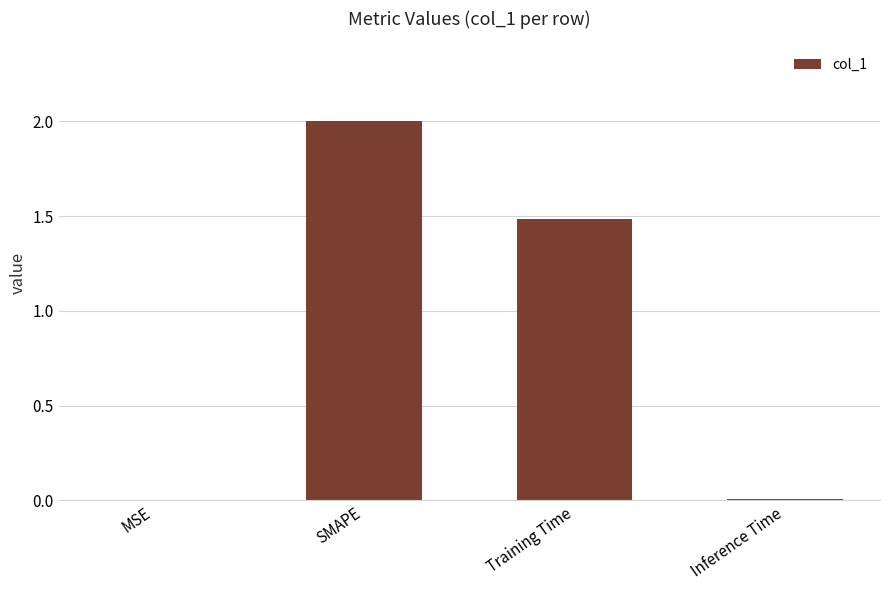

Between Training Time and Inference Time, which is larger?

Training Time